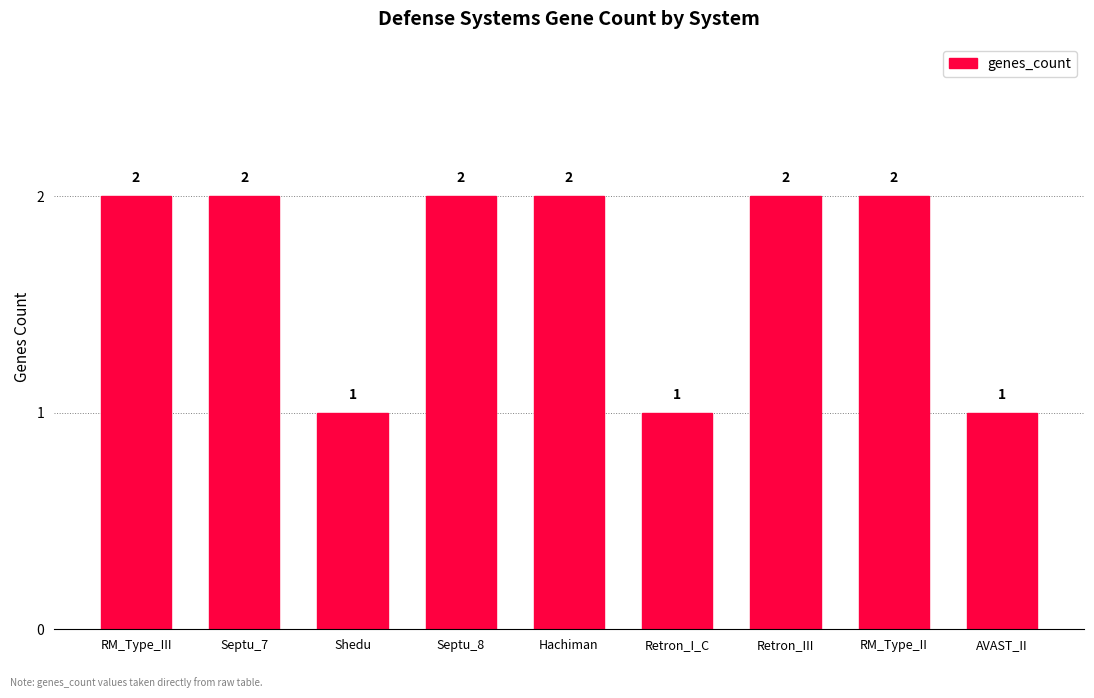

What is the minimum value shown in the chart?

1